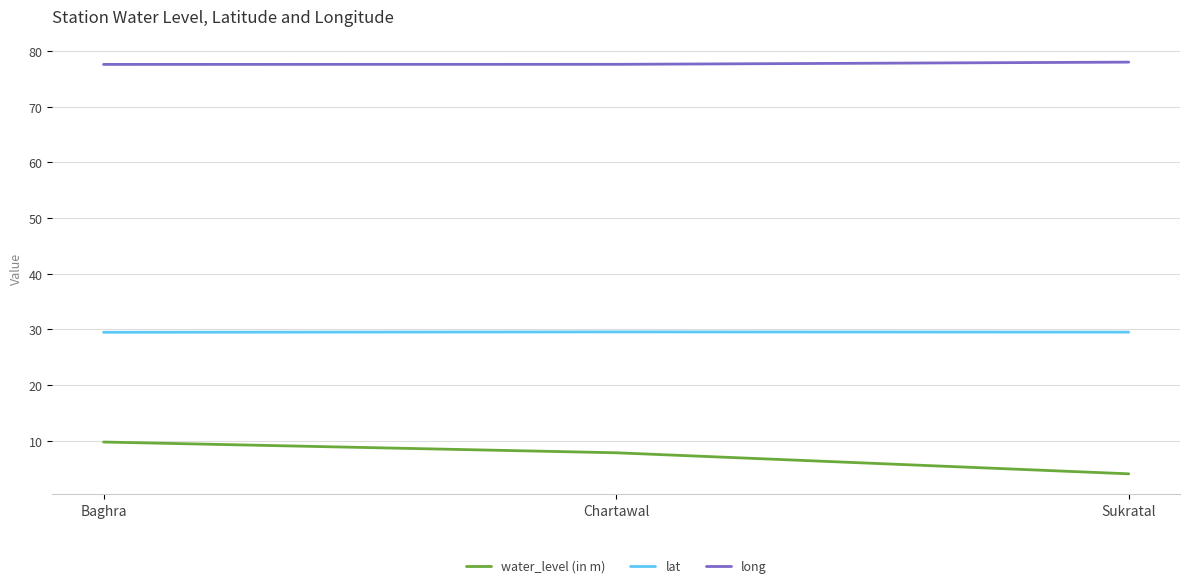

What is the difference between the highest and lowest values at Chartawal?

69.8